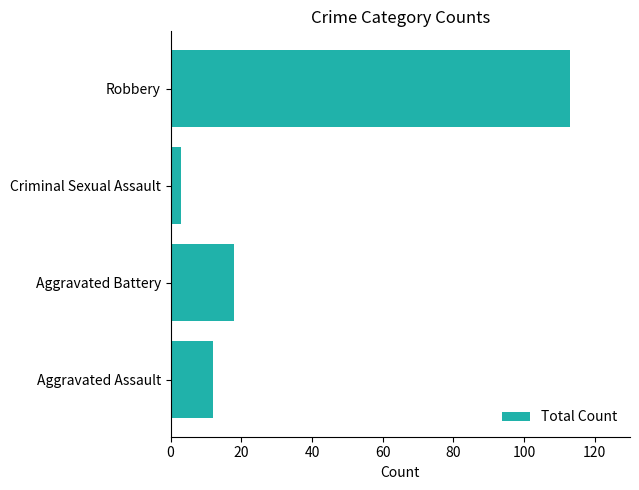

How many bars are there in total?

4